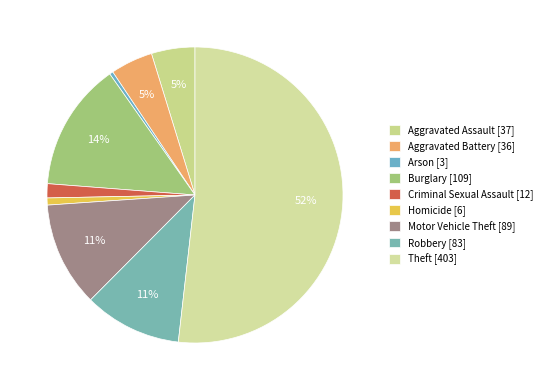

To the nearest percent, what percentage of the pie is Motor Vehicle Theft?

11%